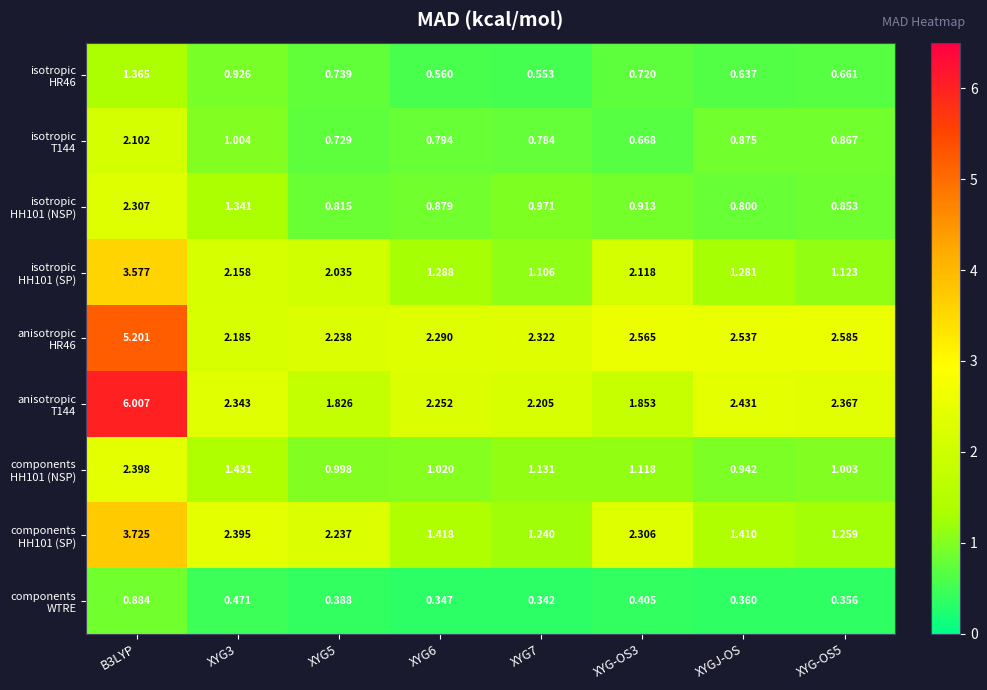

What is the total value across all series at XYGJ-OS?

11.3